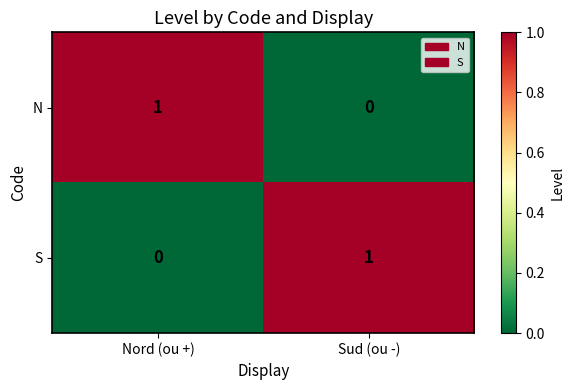

At Sud (ou -), list the series in order from smallest to largest.

N, S